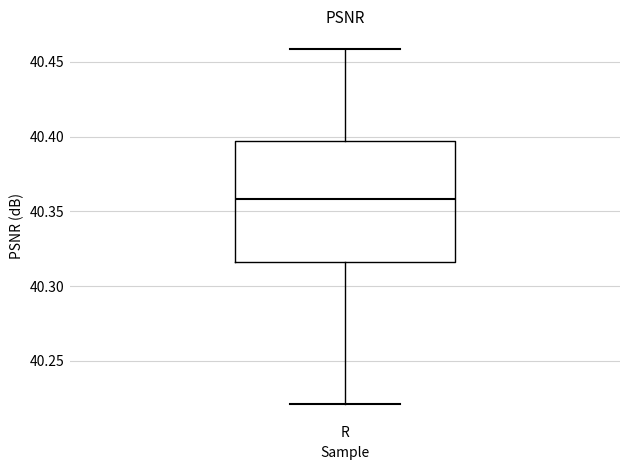

Where does the median line of the box for R sit on the y-axis? The values are not printed on the chart, so give them approximately, as read against the axis.

40.360